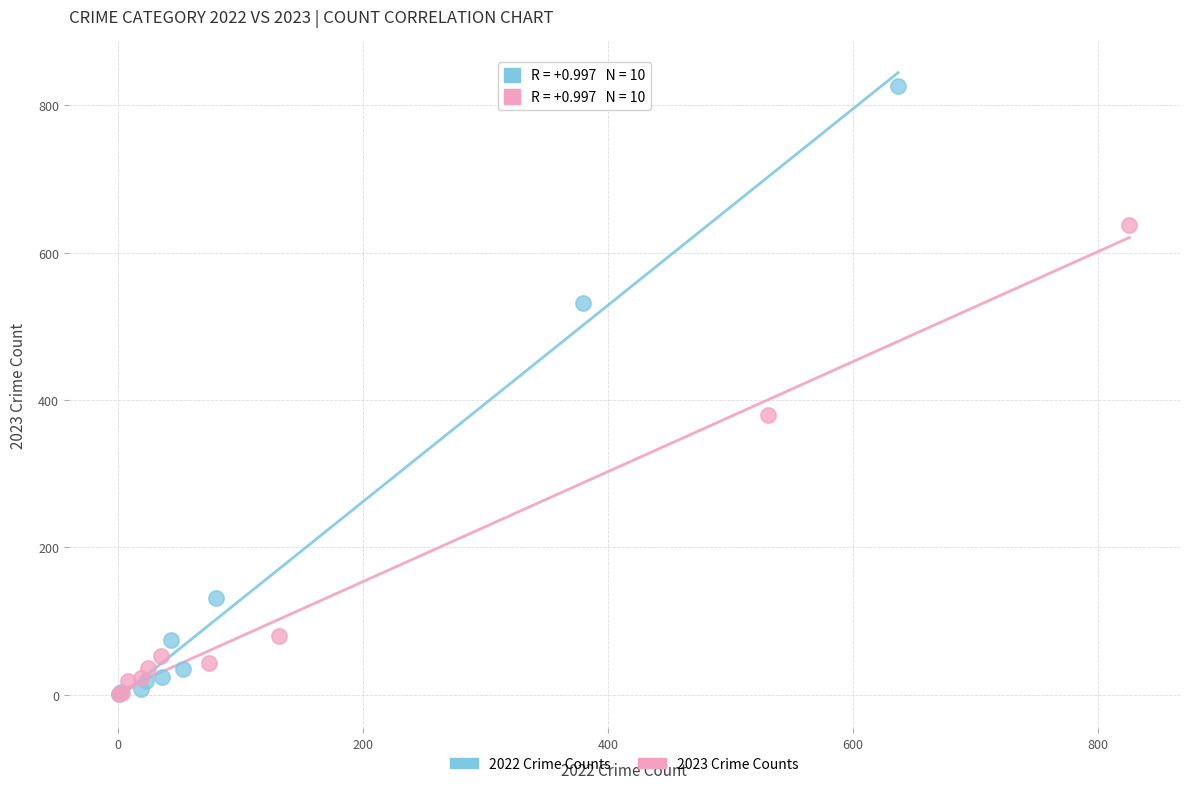

Which series has the largest Y range (max minus min)?

2022 Crime Counts